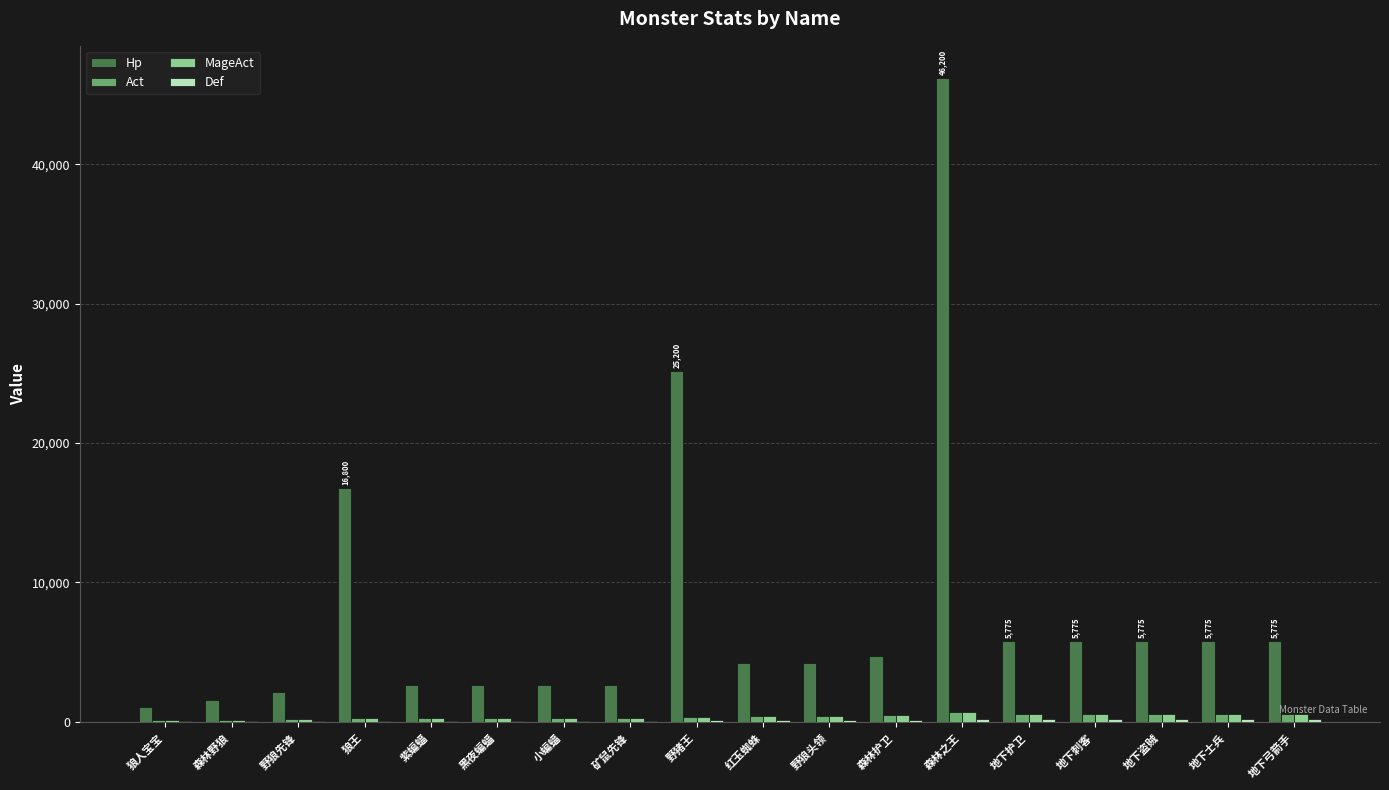

What is the sum of all Act values?

6763